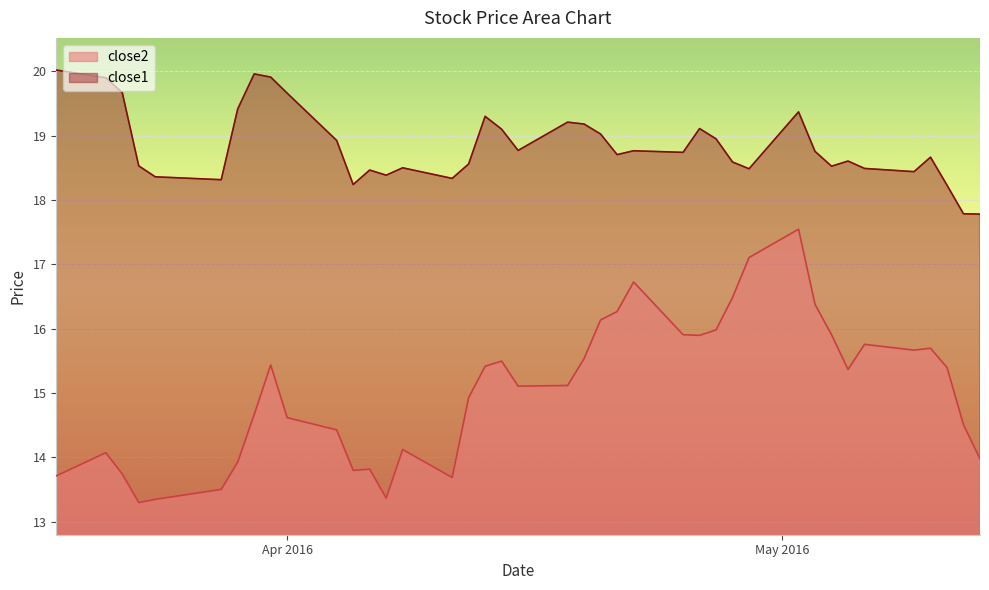

List the series in order of their overall mean, highest first.

close1, close2